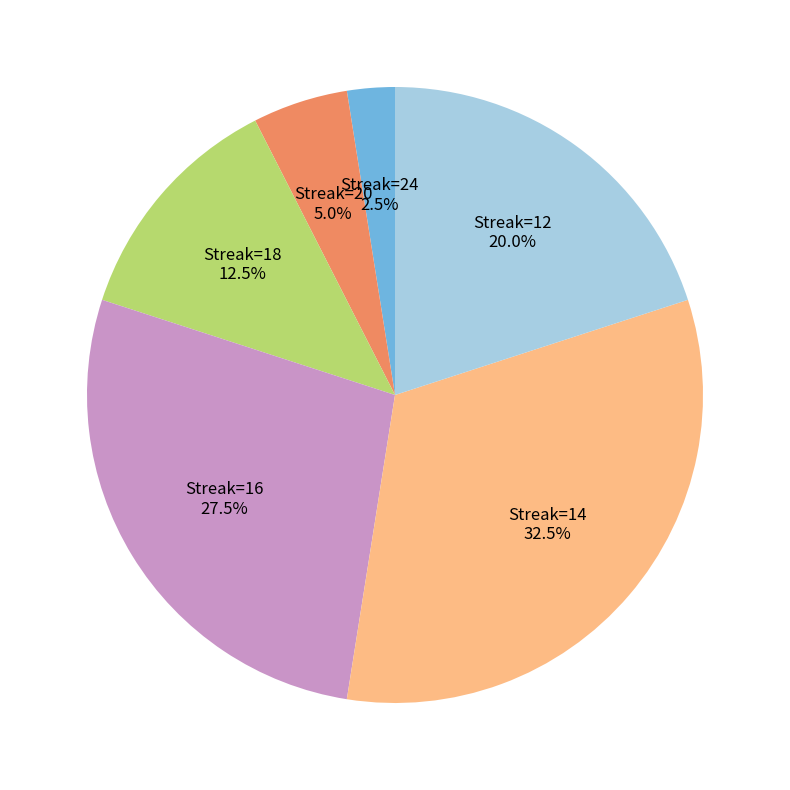

Is there a majority slice in this chart?

No